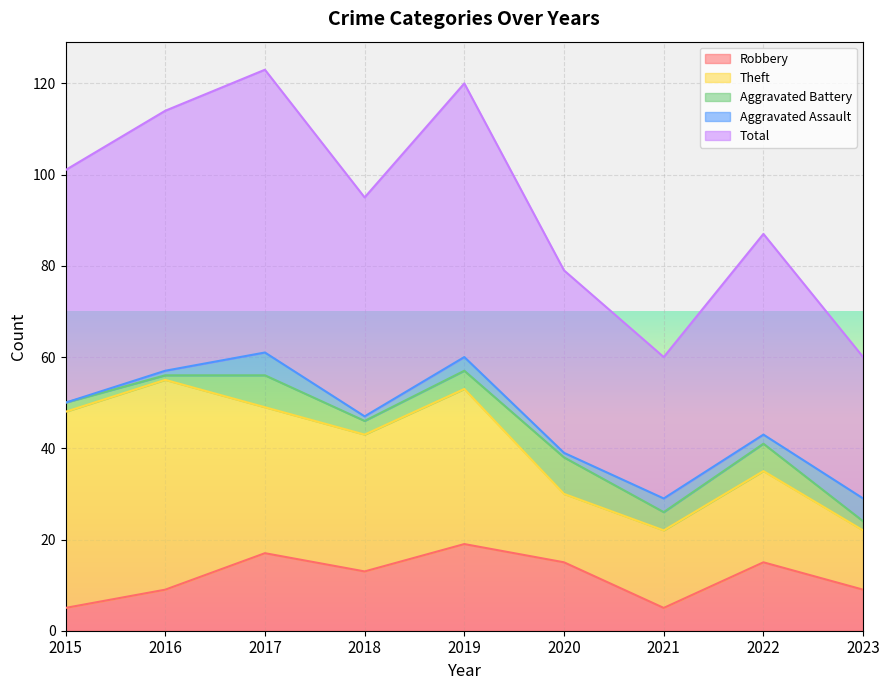

Reading left to right, extract all data points from this chart.

Robbery: 2015=5	2016=9	2017=17	2018=13	2019=19	2020=15	2021=5	2022=15	2023=9
Theft: 2015=43	2016=46	2017=32	2018=30	2019=34	2020=15	2021=17	2022=20	2023=13
Aggravated Battery: 2015=2	2016=1	2017=7	2018=3	2019=4	2020=8	2021=4	2022=6	2023=2
Aggravated Assault: 2015=0	2016=1	2017=5	2018=1	2019=3	2020=1	2021=3	2022=2	2023=5
Total: 2015=51	2016=57	2017=62	2018=48	2019=60	2020=40	2021=31	2022=44	2023=31